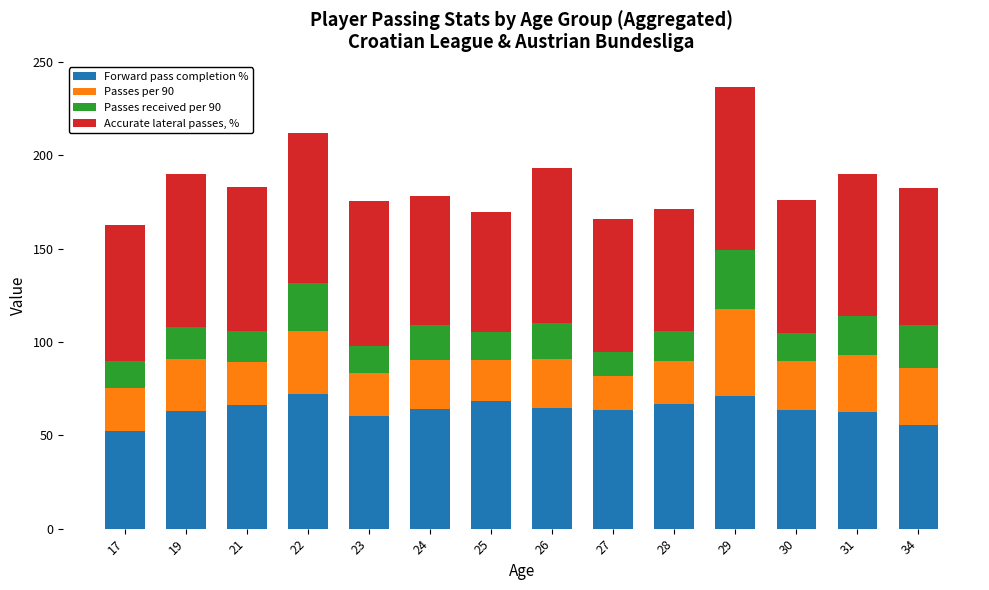

What is the lowest value of the Forward pass completion % series?

52.4